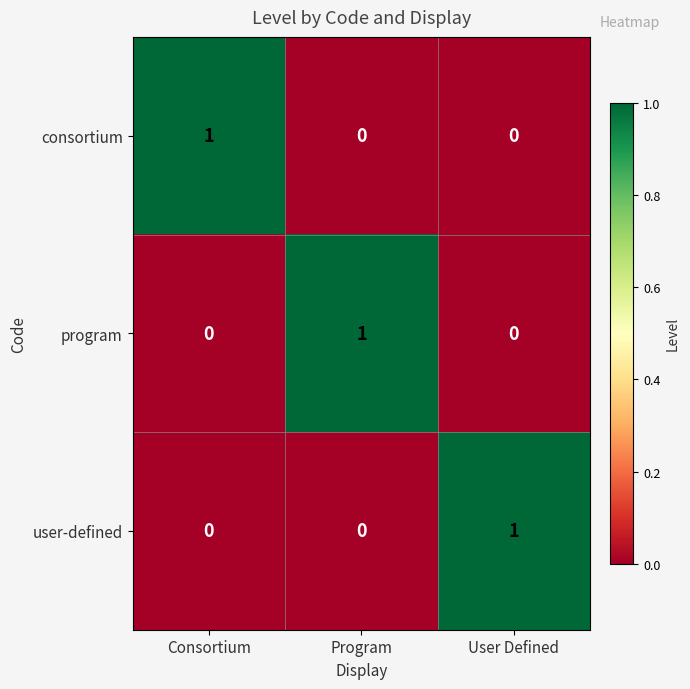

Which category has the highest value in the program series?

Program